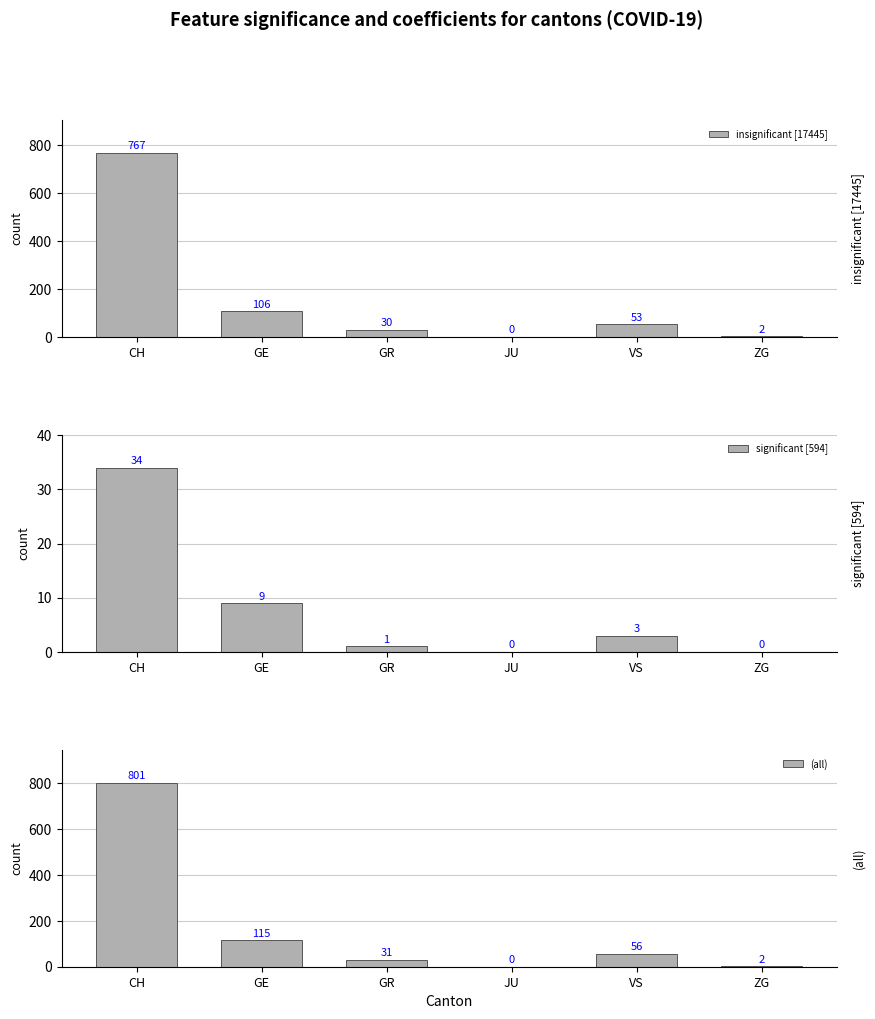

What is the total value across all series at GR?

62